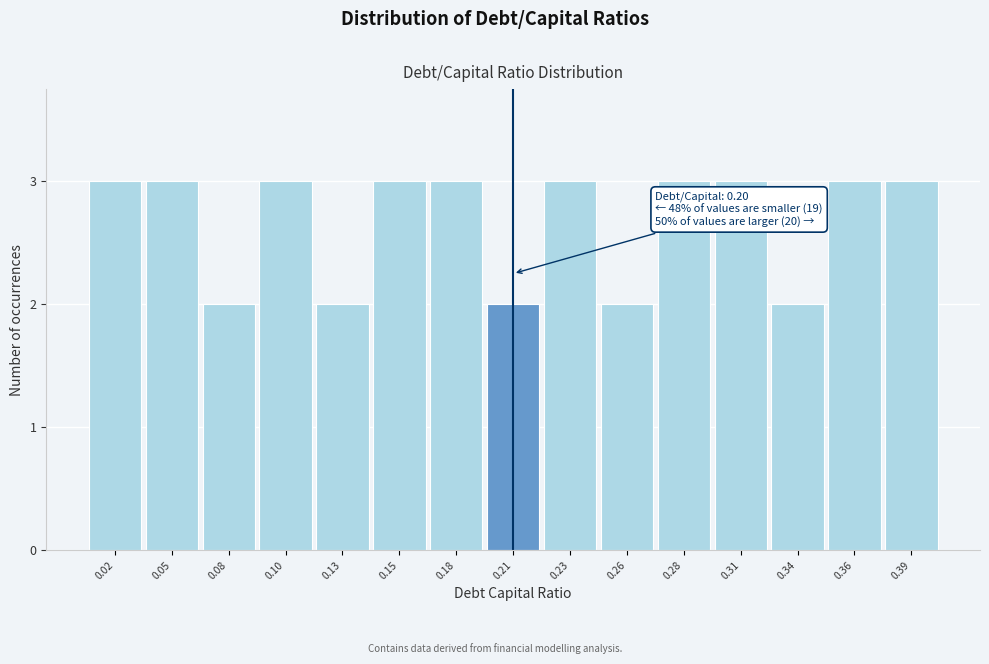

Reading right to left, list all the values displayed in this chart.

3	3	2	3	3	2	3	2	3	3	2	3	2	3	3